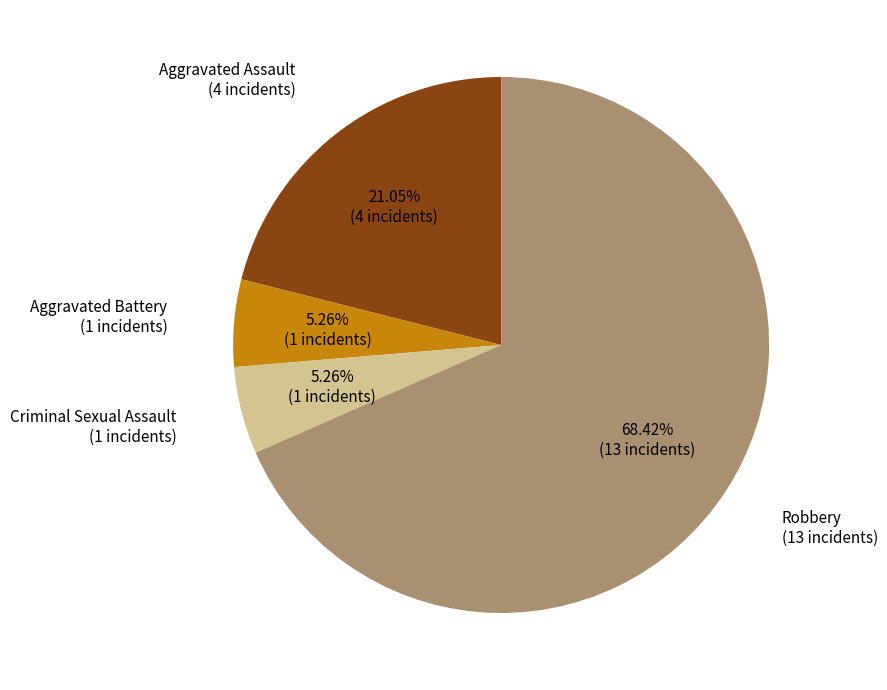

To the nearest percent, what percentage of the pie is Robbery?

68%